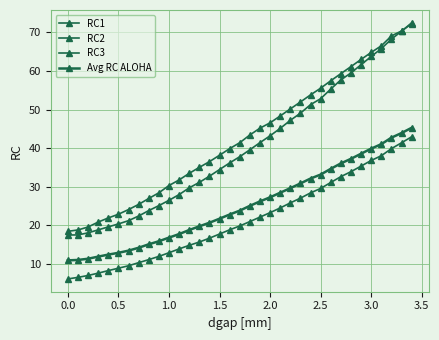

How many data points does each series have?

35